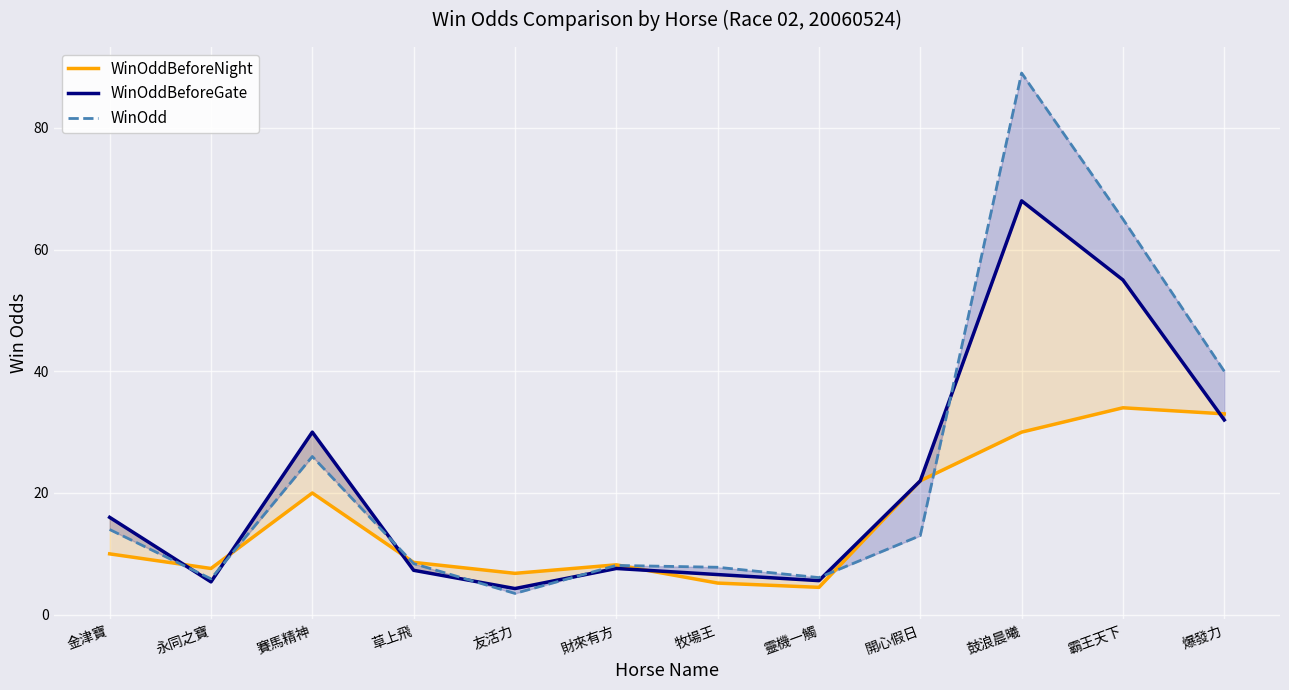

How many lines are shown in the chart?

3